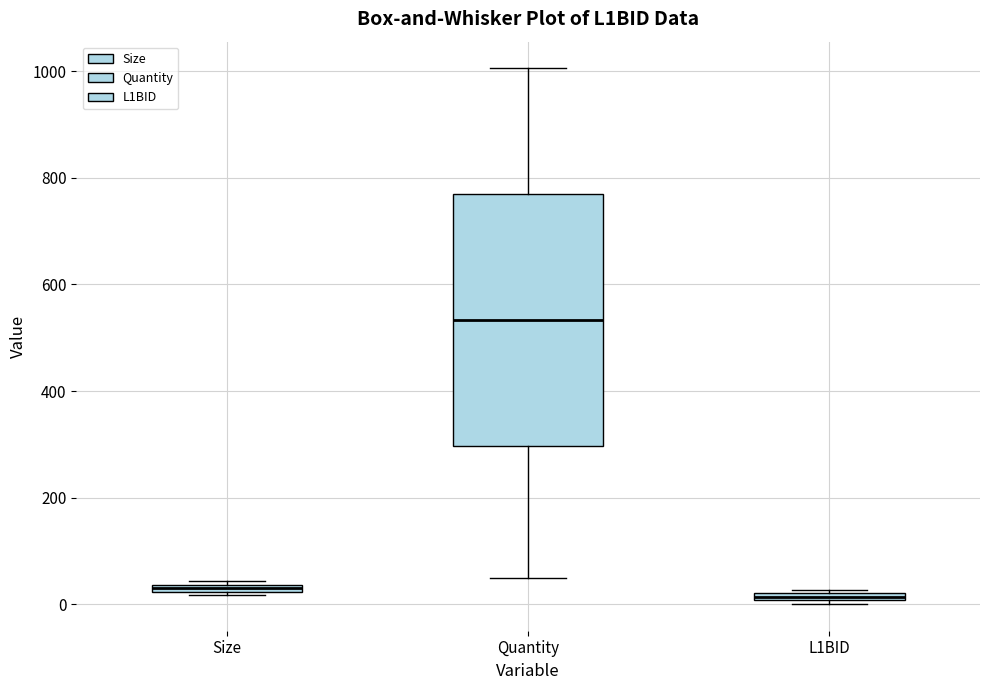

Which box's median line is the highest?

Quantity